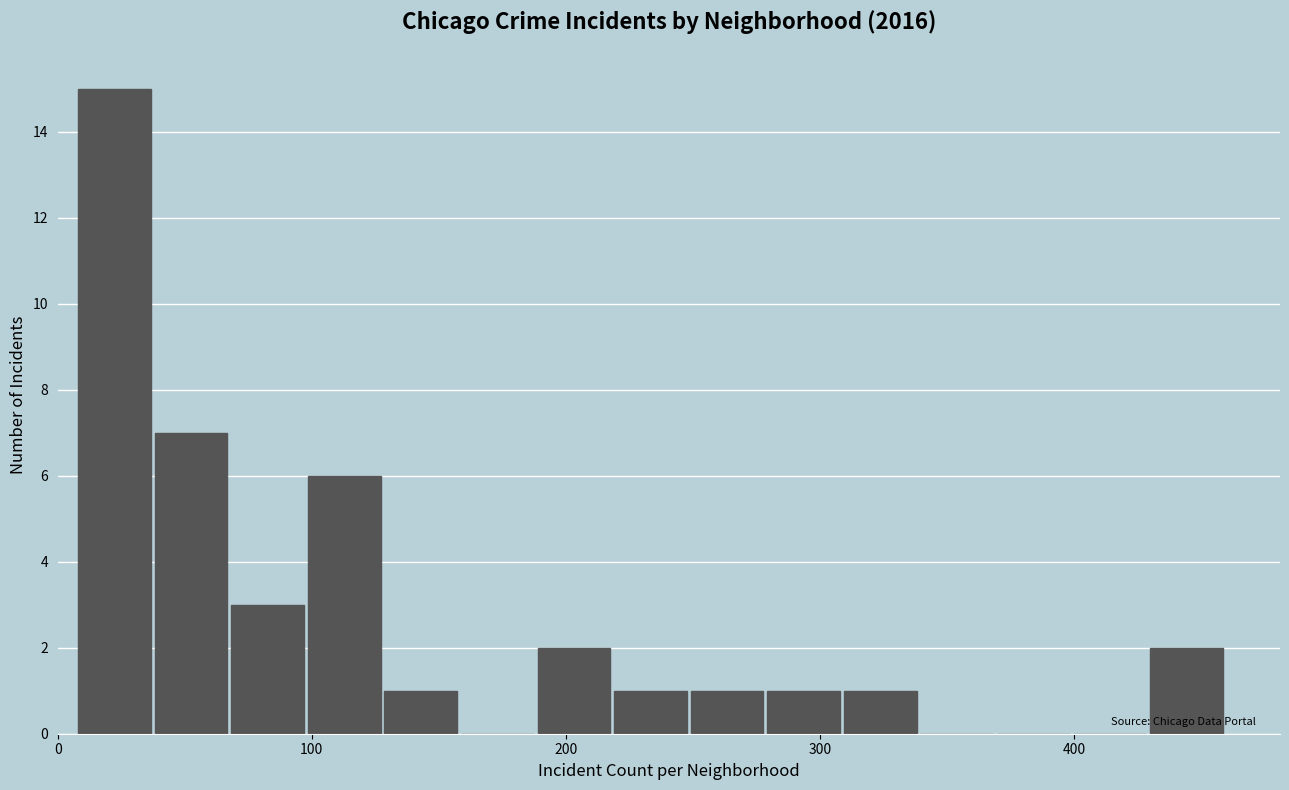

Read against the x-axis, roughly where is the centre of the tallest bar?

20